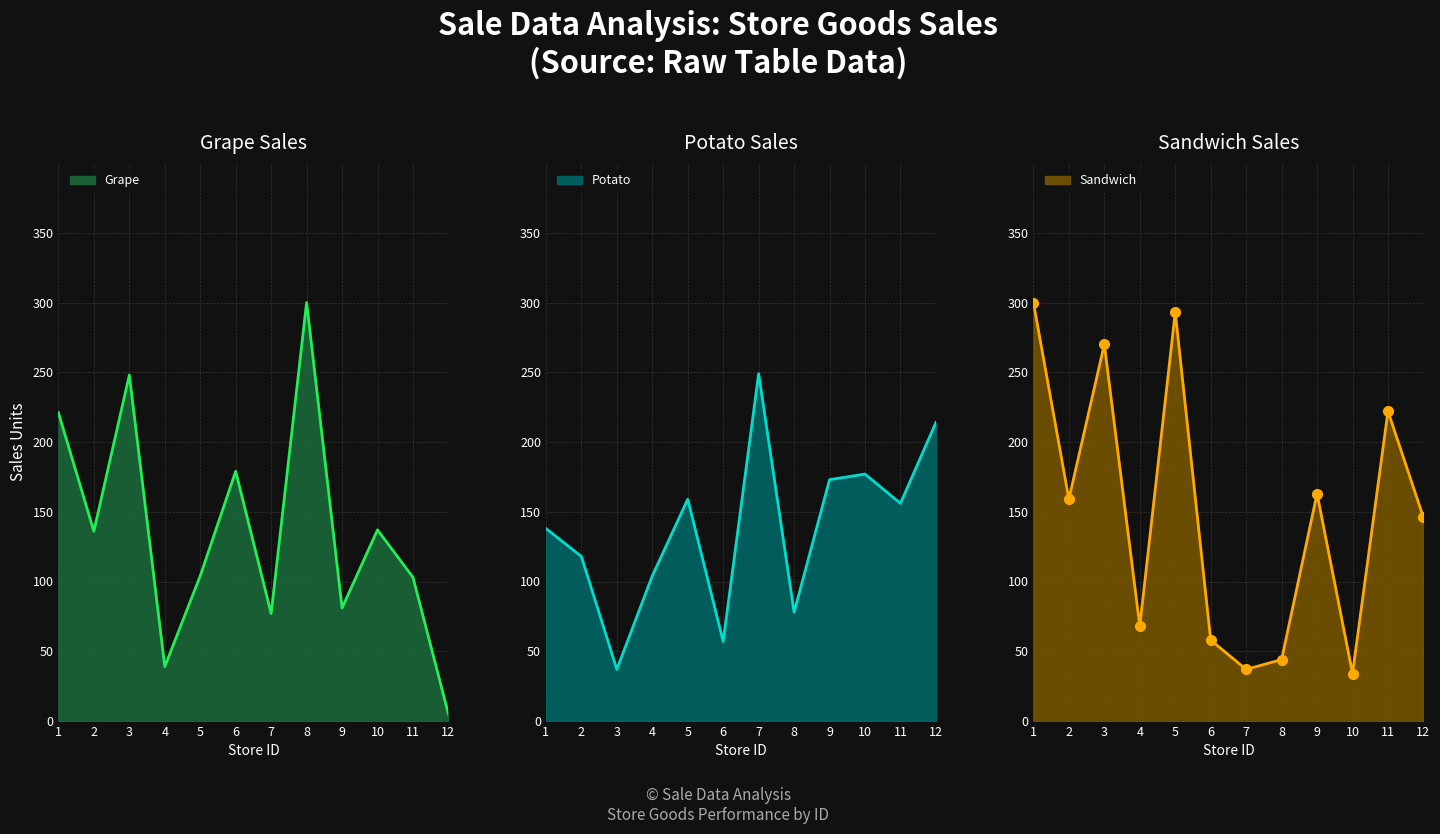

Reading right to left, extract all data points from this chart.

Grape: 5	103	137	81	300	77	179	104	39	248	136	221
Potato: 214	156	177	173	78	249	57	159	104	37	118	138
Sandwich: 146	222	34	163	44	37	58	293	68	270	159	300